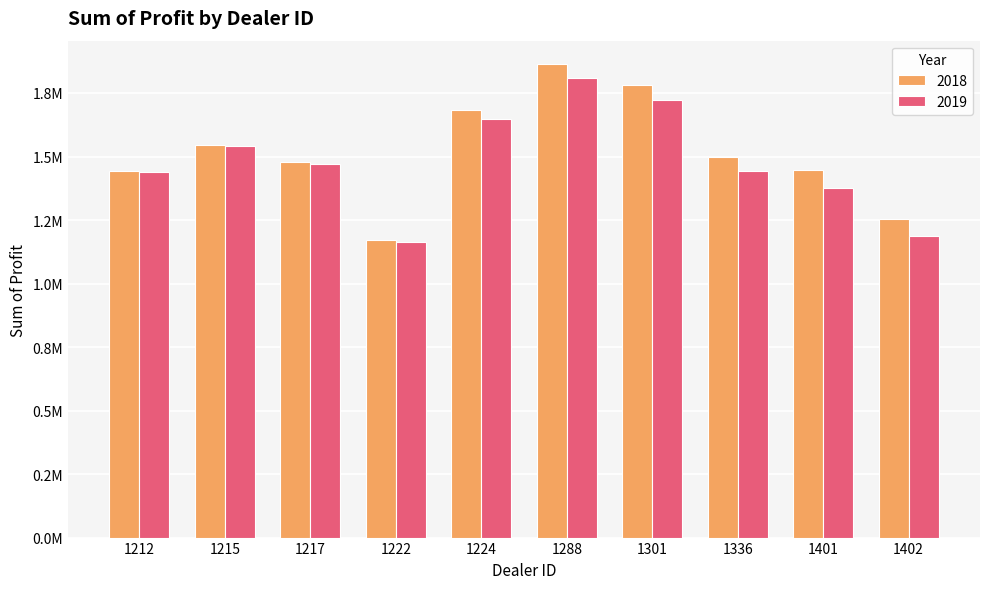

Is it true that 2019 equals 2334711.1 at 1336?

False